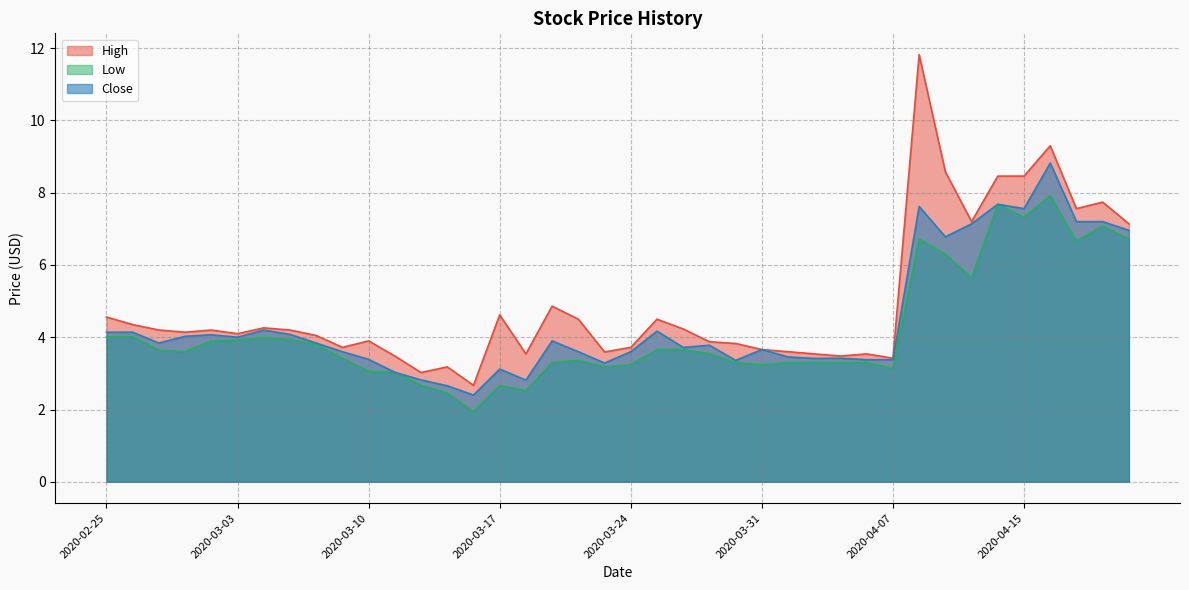

How many interior local peaks does the Low series have?

9